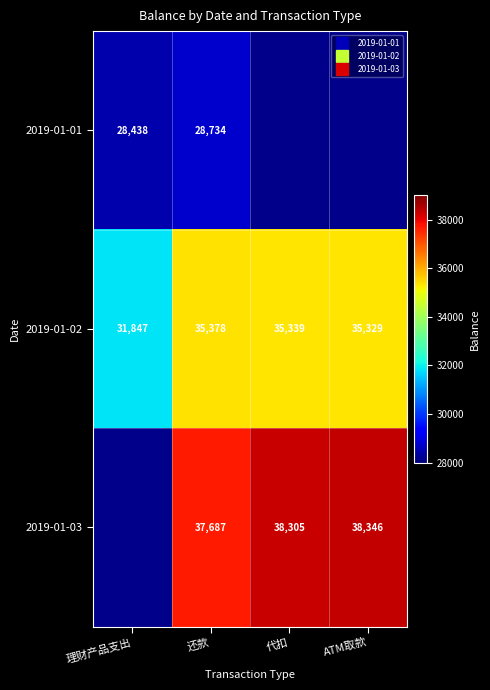

Which category has the lowest value across all series?

理财产品支出